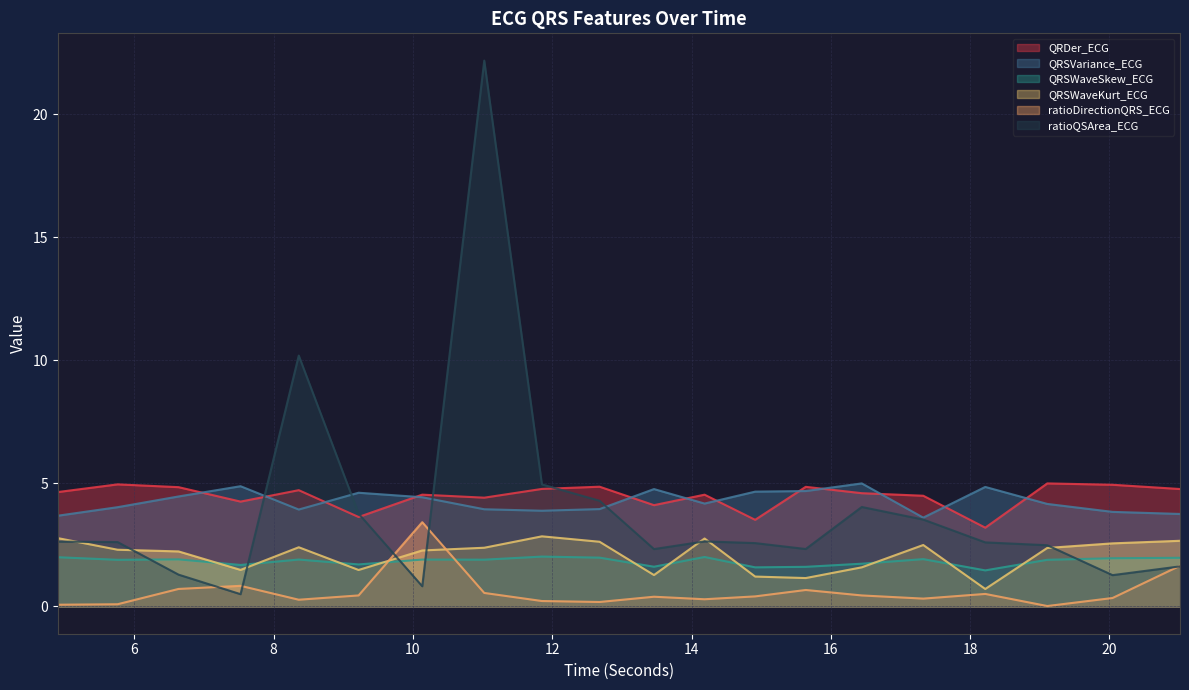

Rank the categories by QRDer_ECG value from highest to lowest.

19.109375, 5.7578125, 20.046875, 12.6796875, 15.640625, 6.6328125, 11.8515625, 21.015625, 8.359375, 4.8984375, 16.4453125, 10.1328125, 14.1875, 17.328125, 11.0234375, 7.5234375, 13.4609375, 9.21875, 14.9140625, 18.21875